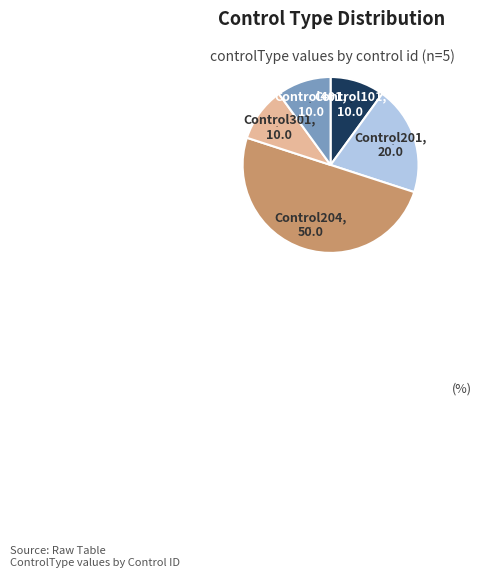

Does Control101 account for over 50% of the chart?

No